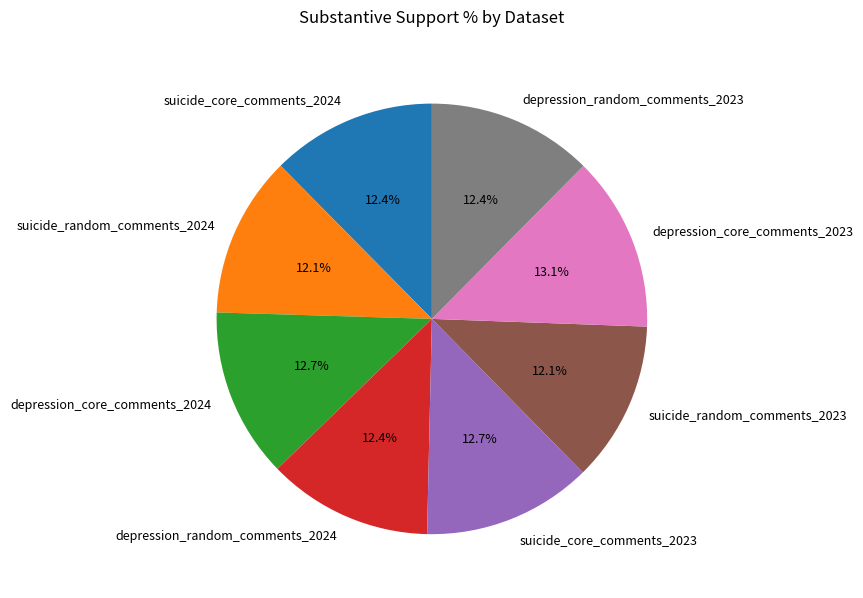

To the nearest percent, what percentage of the pie is depression_random_comments_2023?

12%